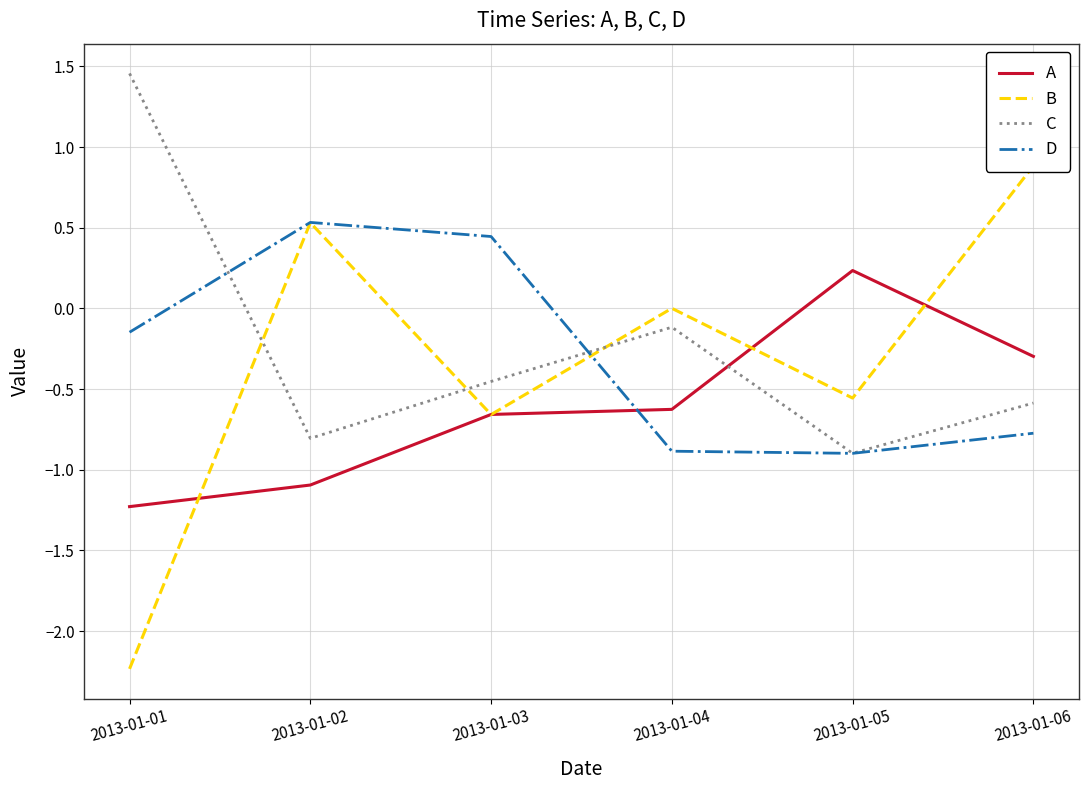

At which category is the sum across all series the highest?

2013-01-06